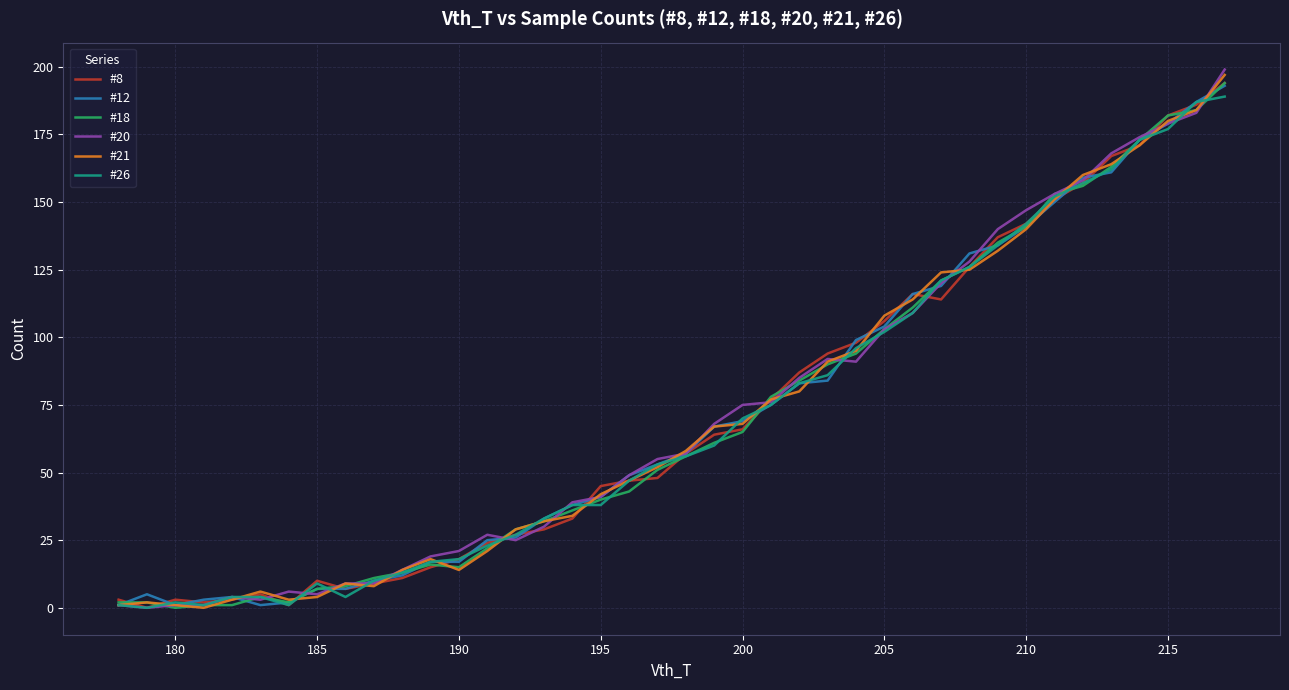

What is the maximum value shown in the chart?

199